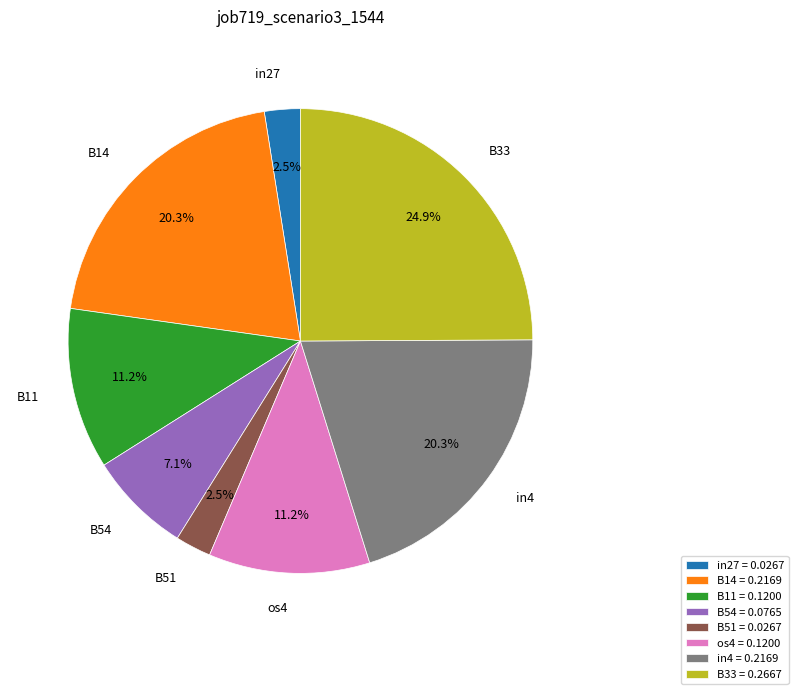

Which category has the biggest portion of the pie?

B33 = 0.2667